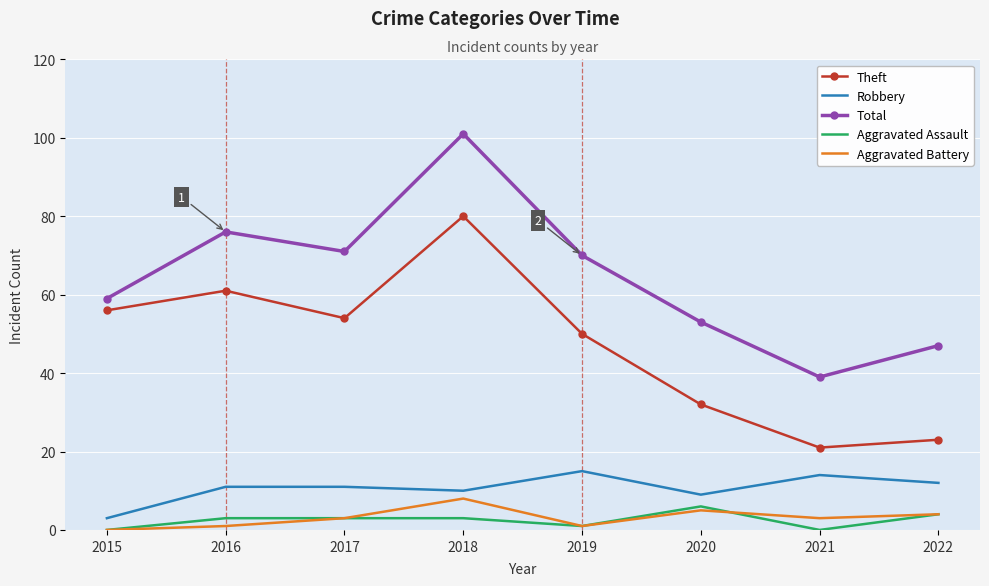

What is the average value of the Robbery series?

11